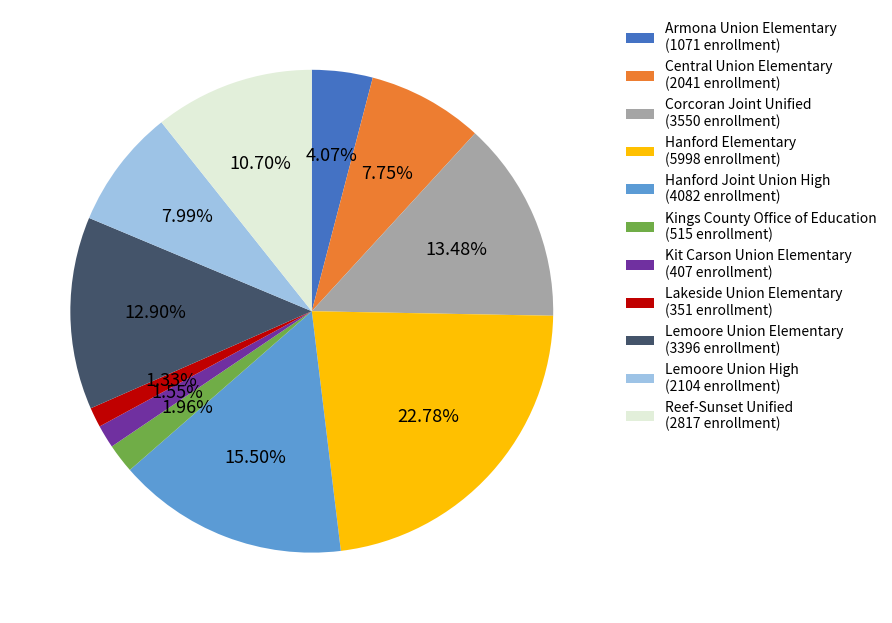

Between Armona Union Elementary (1071 enrollment) and Kings County Office of Education (515 enrollment), which is larger?

Armona Union Elementary (1071 enrollment)